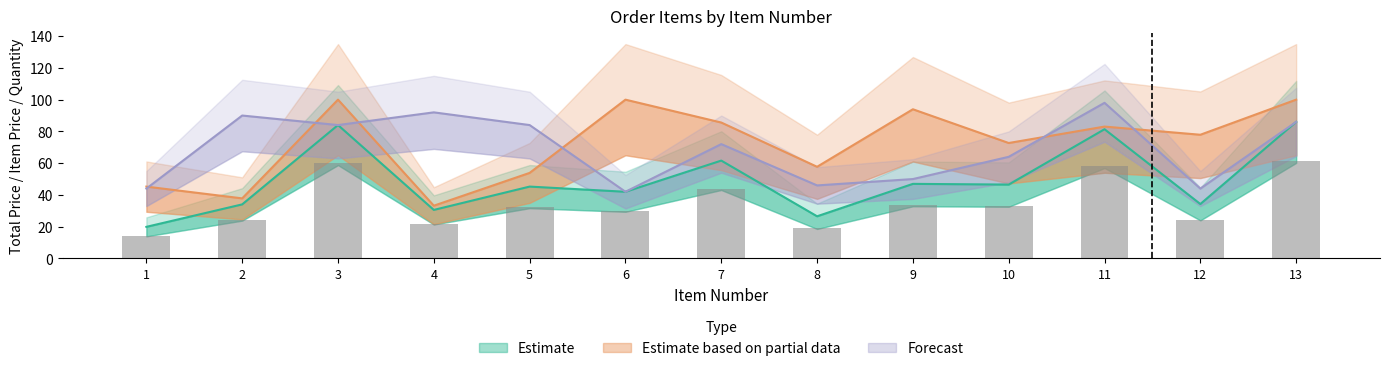

What is the maximum value for Estimate based on partial data?

100.0